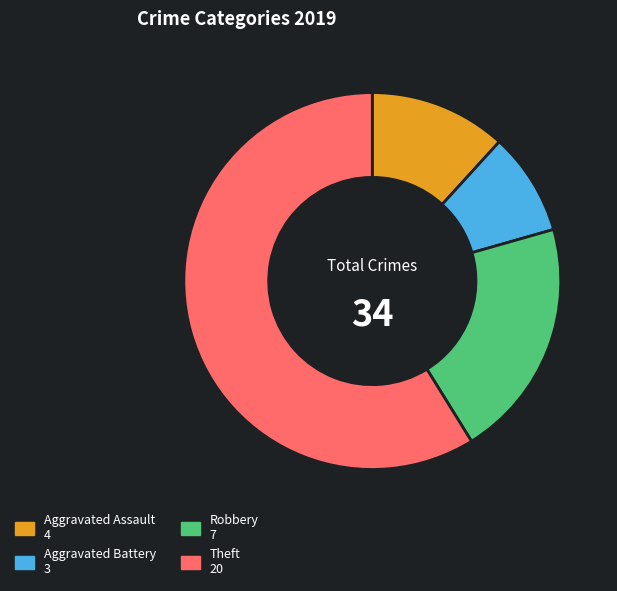

Is there a majority slice in this chart?

Yes